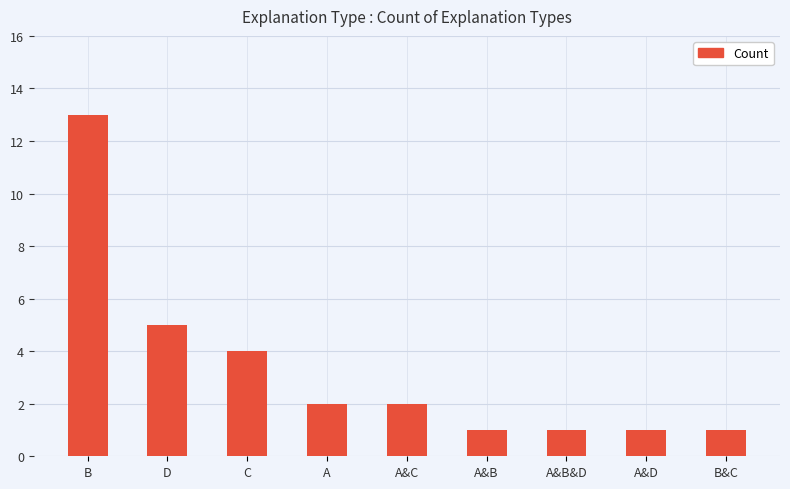

True or false: the data shows 7 at C.

False